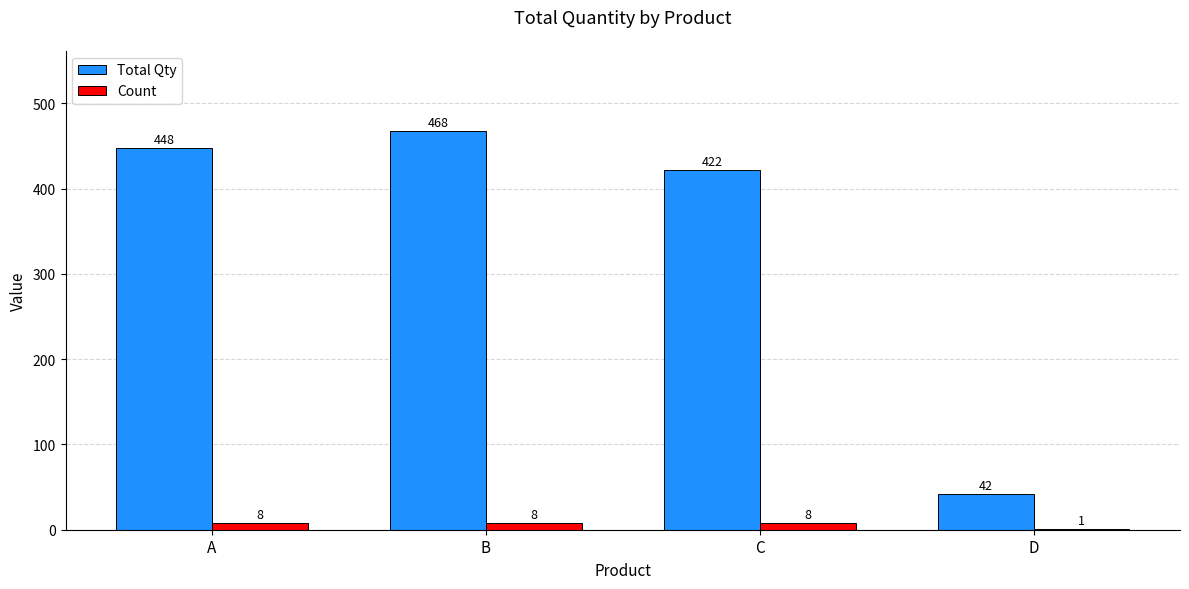

What is the total value across all series at A?

456